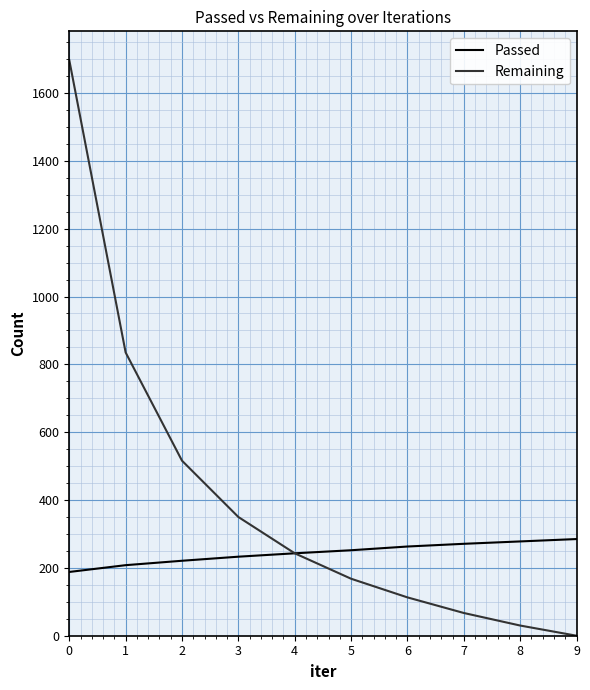

Rank the series at 5 from highest to lowest value.

Passed, Remaining